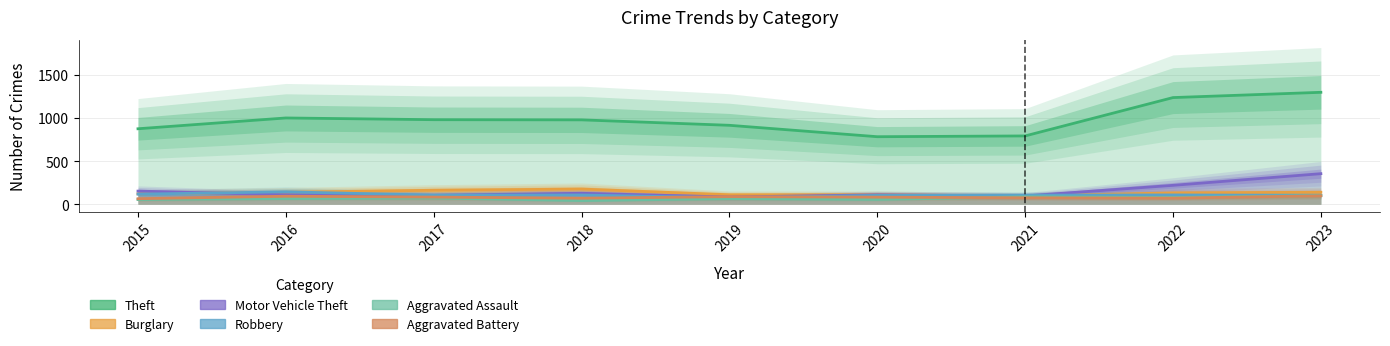

Reading left to right, list all the values displayed in this chart.

Theft: 874	999	979	977	914	782	791	1235	1296
Burglary: 121	139	162	176	110	110	95	132	139
Motor Vehicle Theft: 152	110	104	127	84	109	96	219	354
Robbery: 117	144	105	107	75	102	105	108	103
Aggravated Assault: 54	66	72	43	65	56	86	78	101
Aggravated Battery: 64	93	83	70	88	82	75	71	98